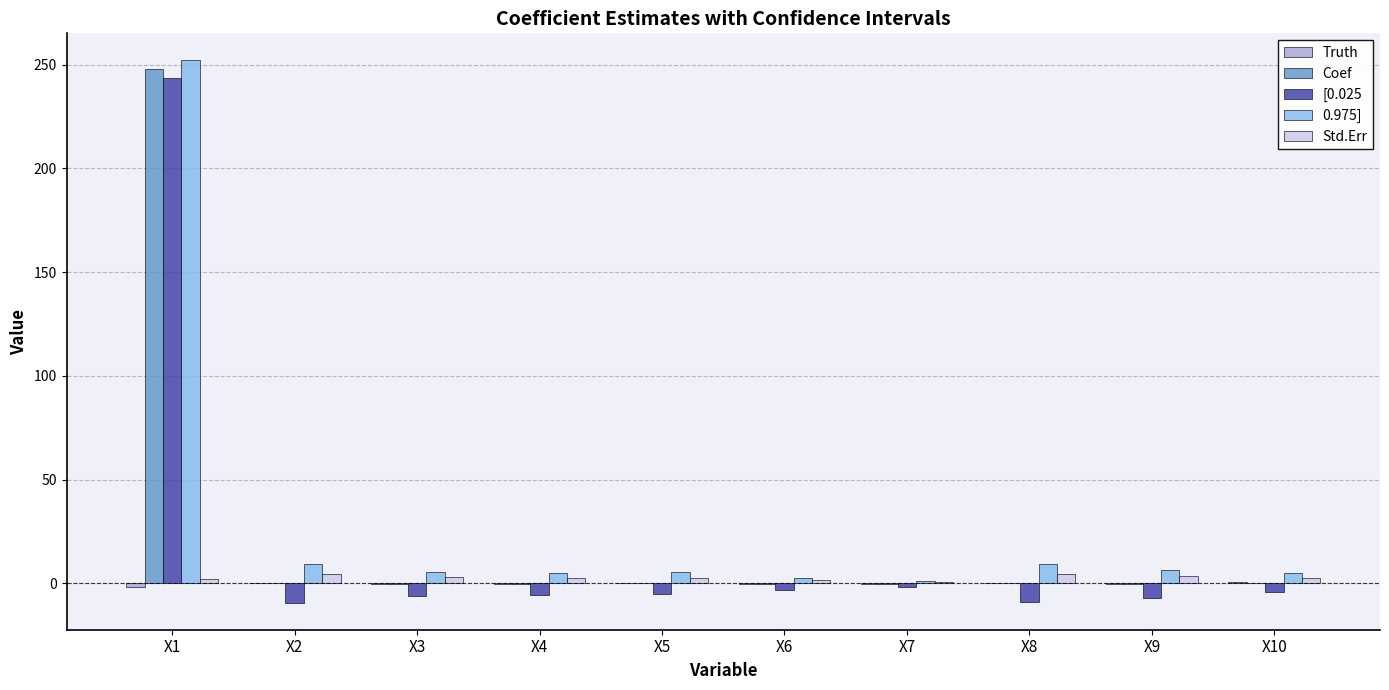

At which category is the sum across all series the highest?

X1